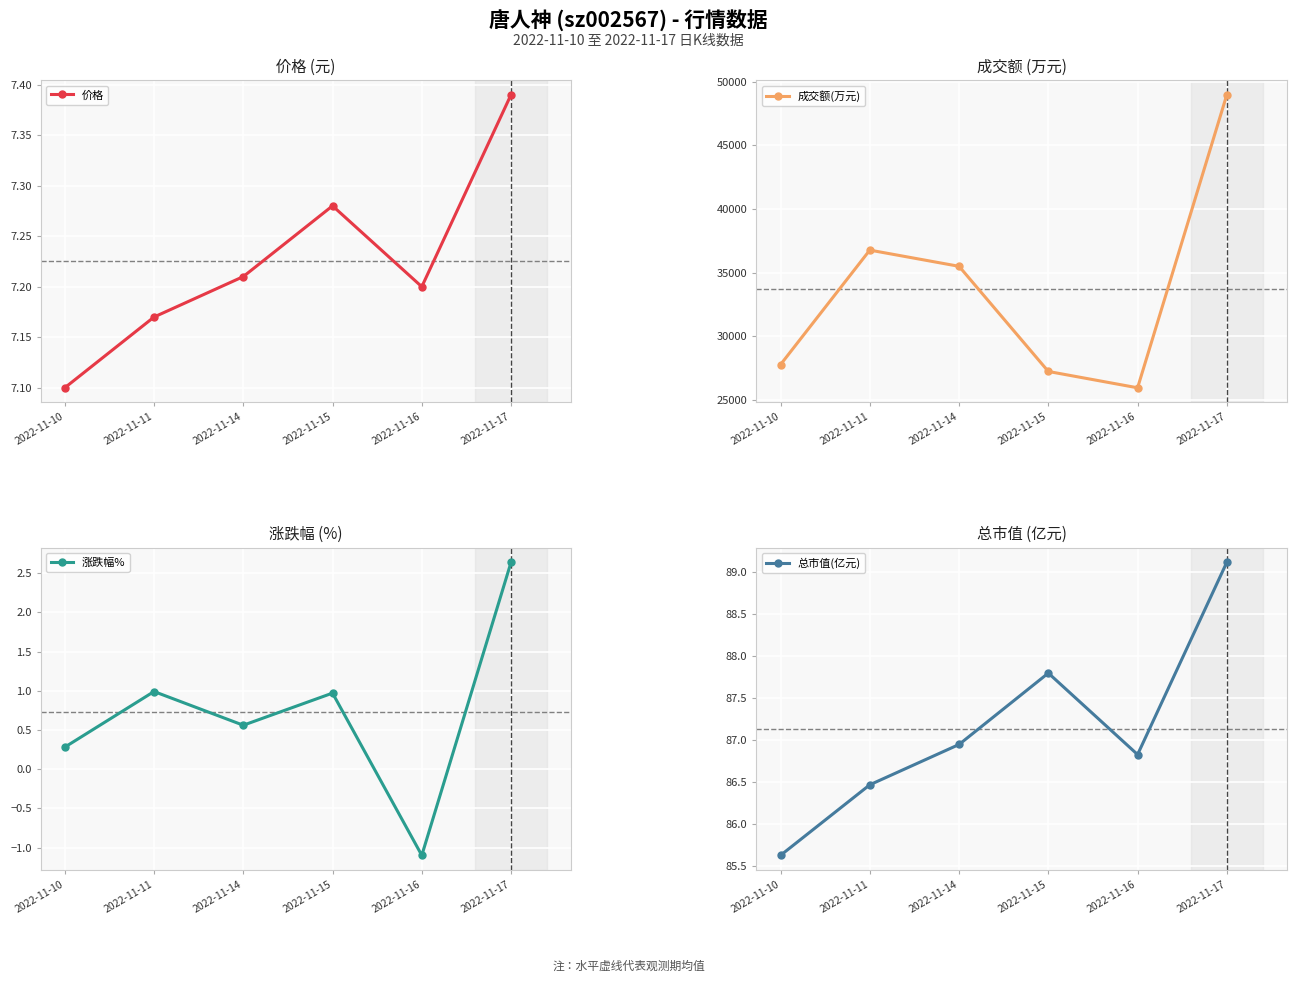

Reading left to right, what are all the values shown in this chart?

价格: 7.1	7.2	7.2	7.3	7.2	7.4
成交额(万元): 27792.0	36781.0	35508.0	27252.0	25969.0	48988.0
涨跌幅%: 0.3	1.0	0.6	1.0	-1.1	2.6
总市值(亿元): 85.6	86.5	87.0	87.8	86.8	89.1